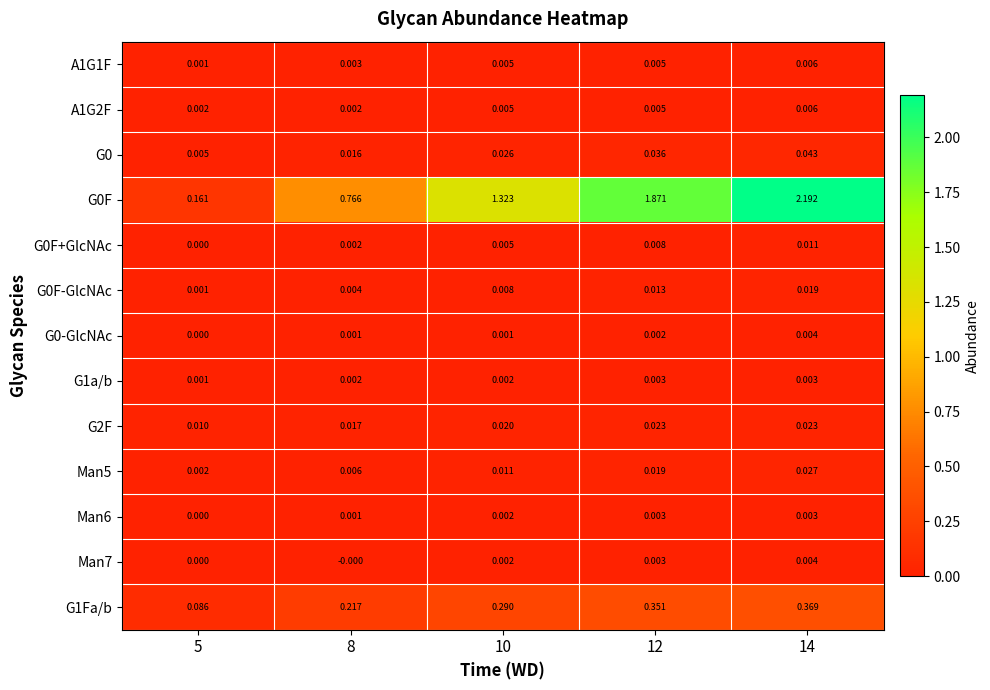

Is the value of Man7 at 14 greater than the value of G2F at 10?

No